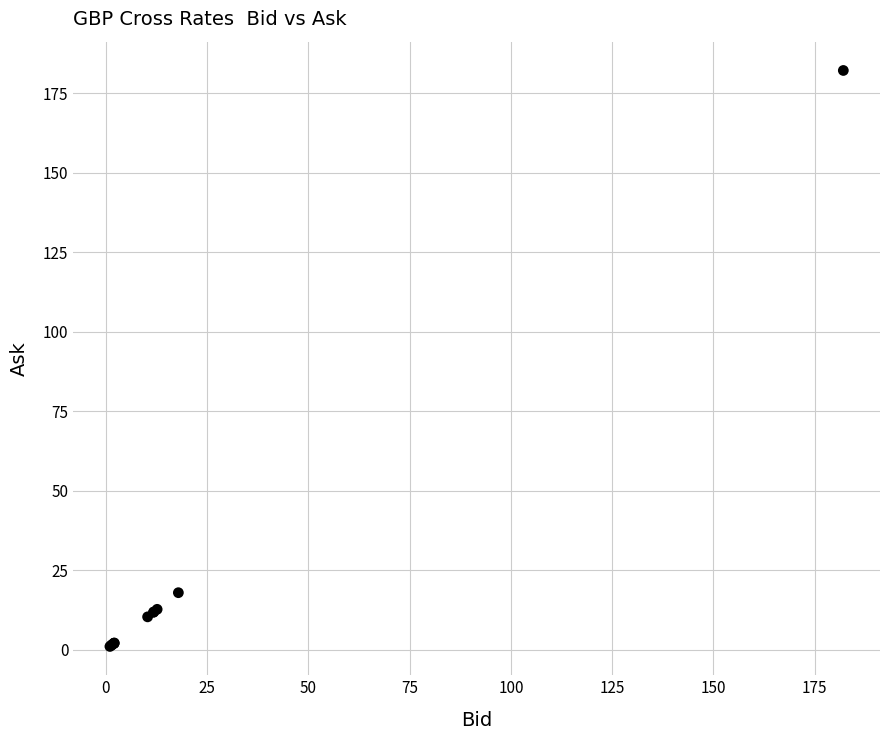

What Y value in the scatter plot is closest to 91?

17.9